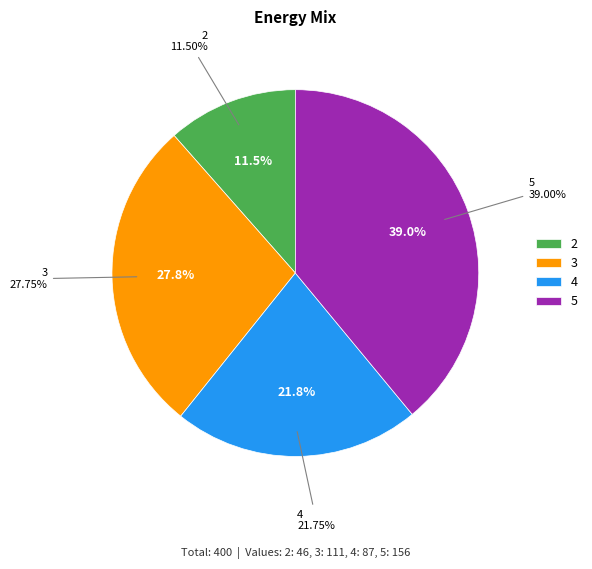

Is there any slice that represents more than half of the pie?

No